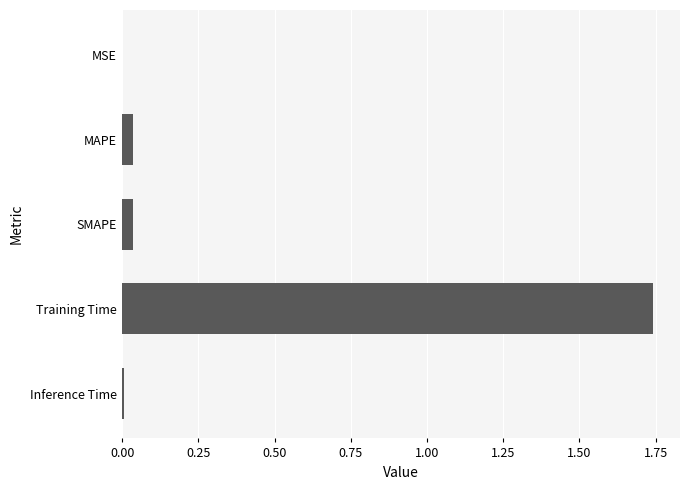

Between MAPE and Training Time, which is larger?

Training Time